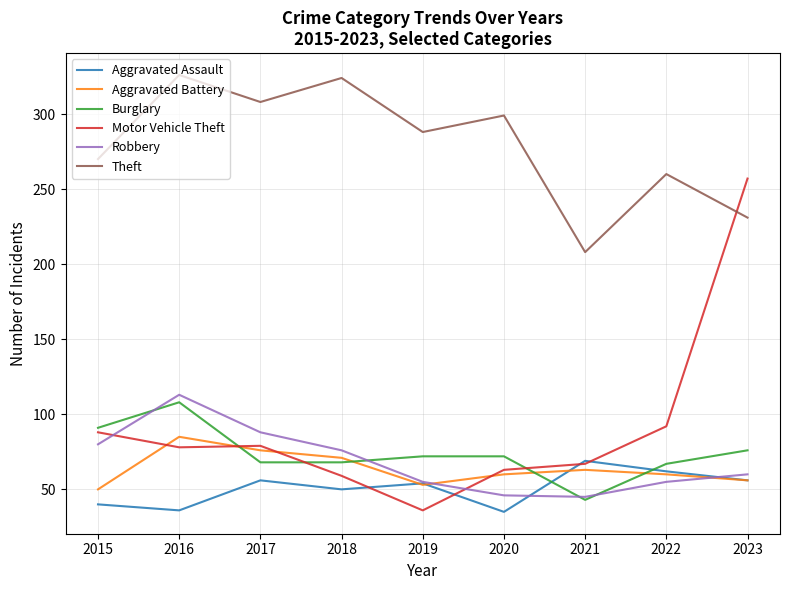

What is the total value across all series at 2022?

596